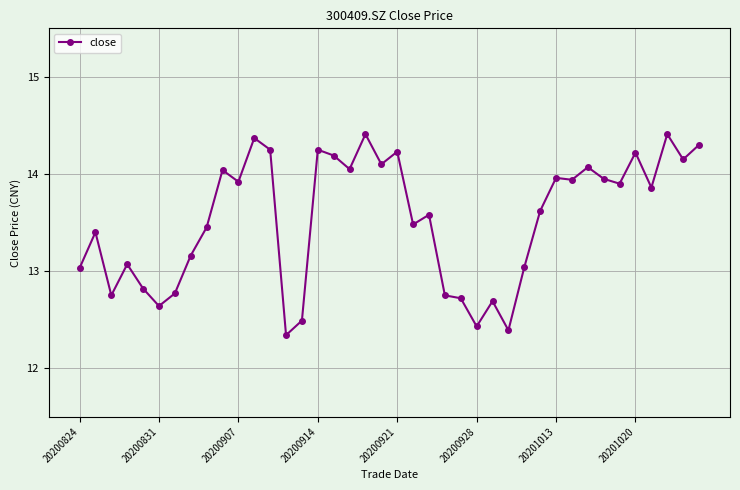

What is the difference between the maximum and minimum values?

2.1